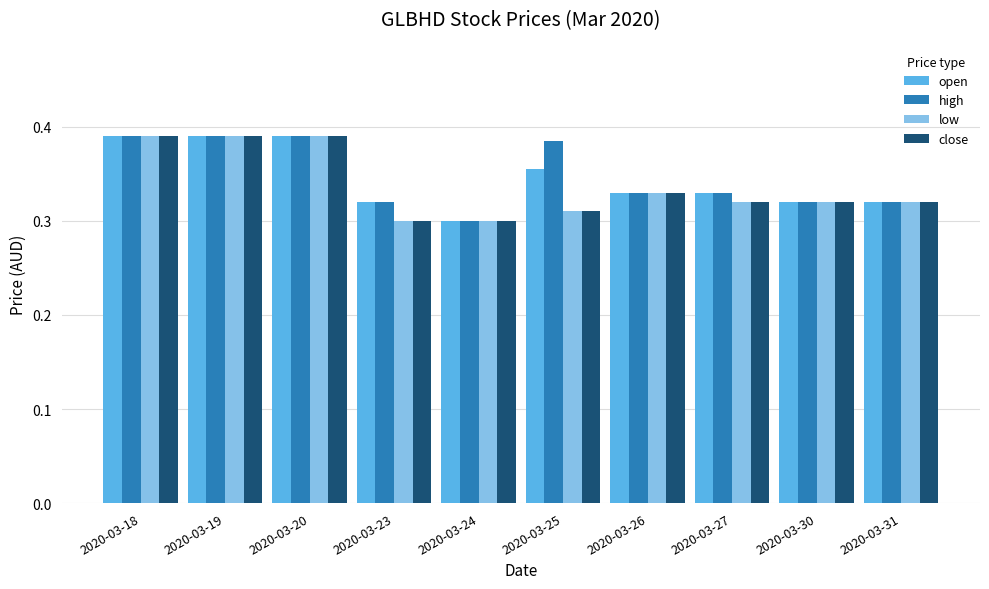

What is the total value across all series at 2020-03-24?

1.2